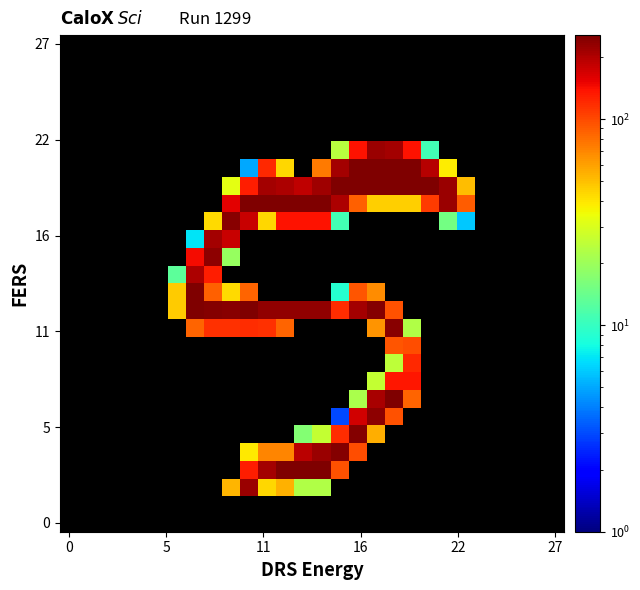

How many data points does each series have?

28